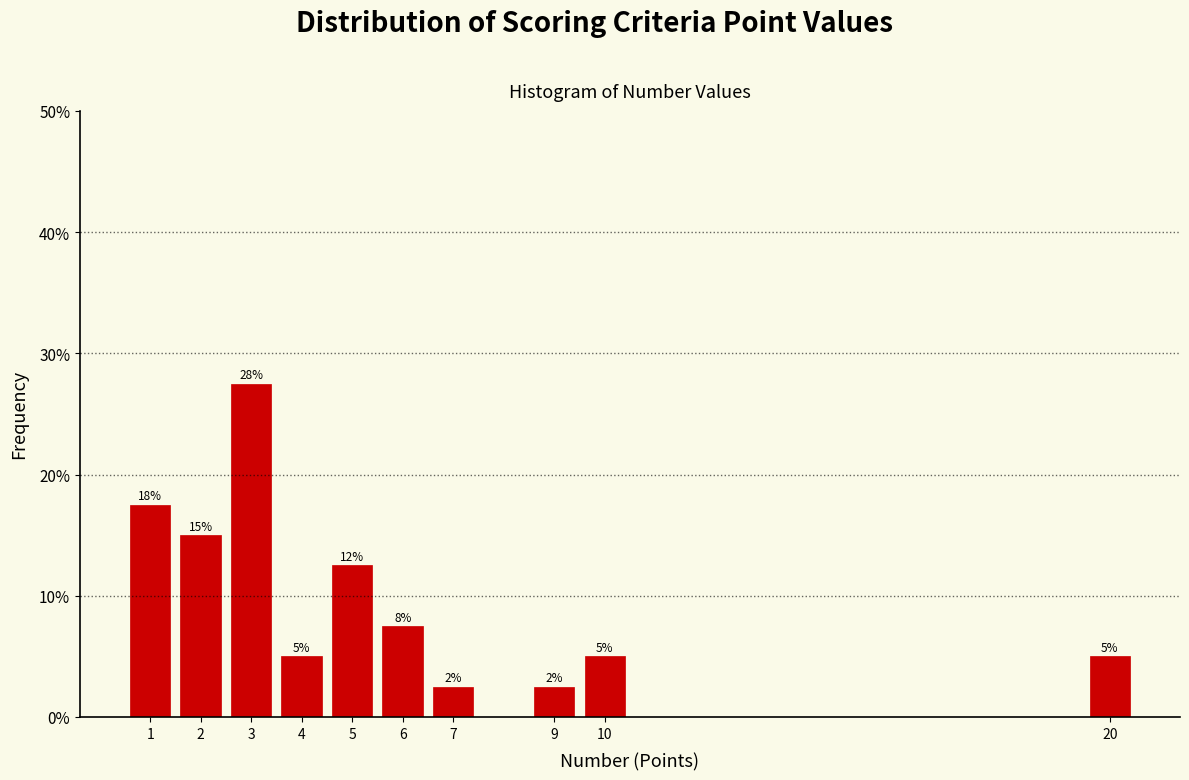

Does the chart contain any negative values?

No